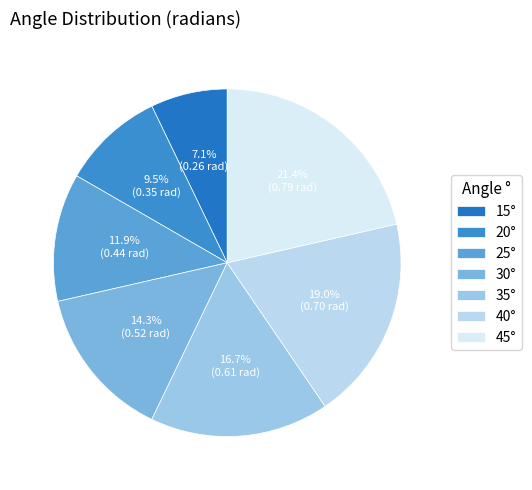

Count the number of slices in the pie.

7